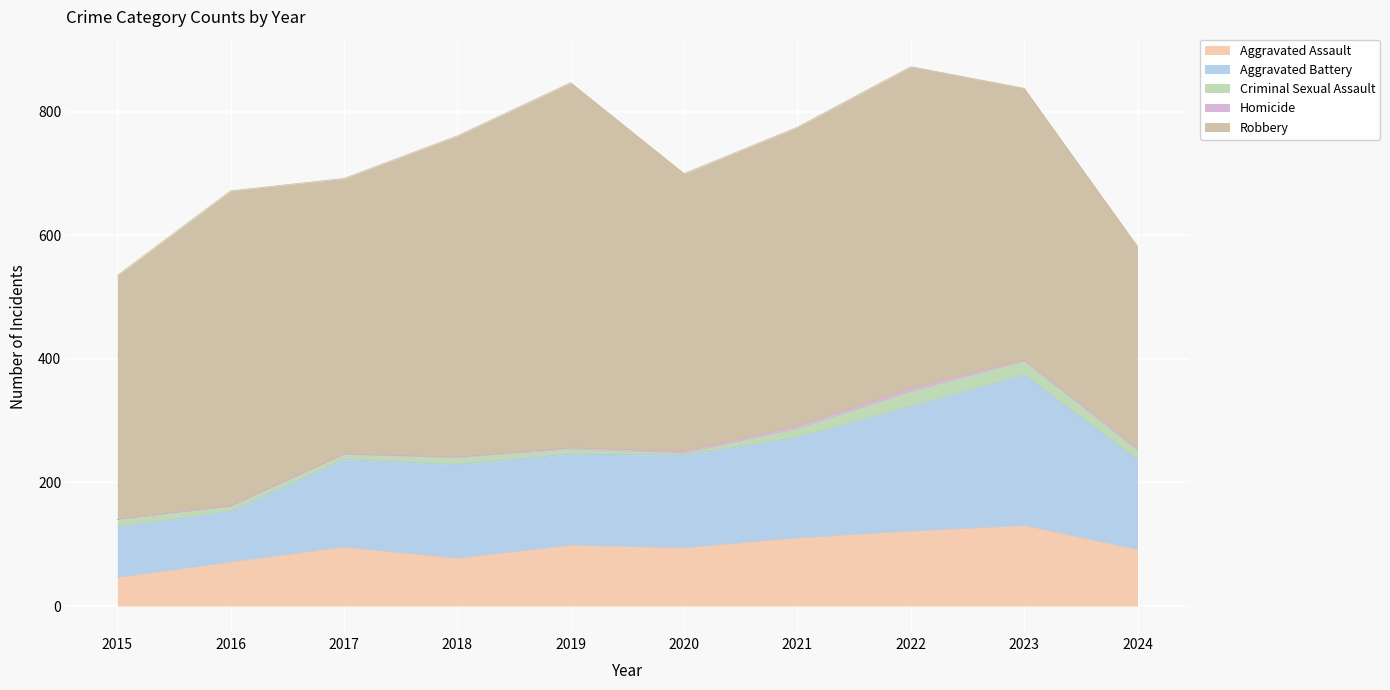

At 2024, list the series in order from smallest to largest.

Homicide, Criminal Sexual Assault, Aggravated Assault, Aggravated Battery, Robbery